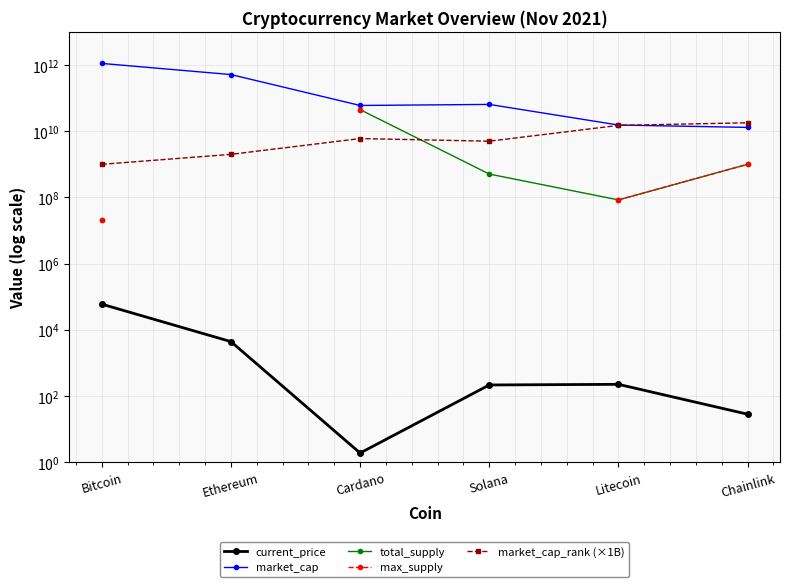

What is the highest value of the market_cap_rank (×1B) series?

18000000000.0